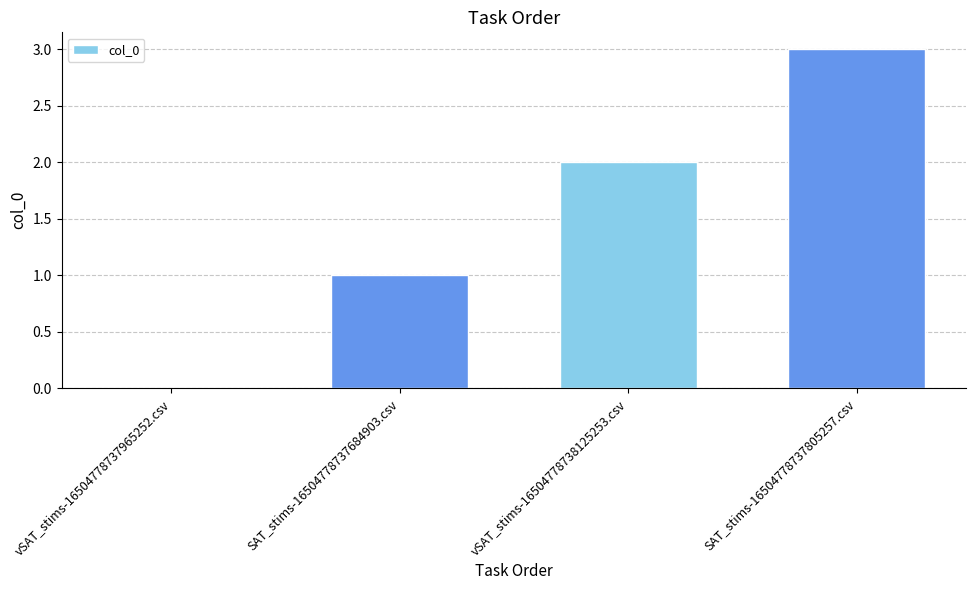

Count the values in the range 1 to 3.

3